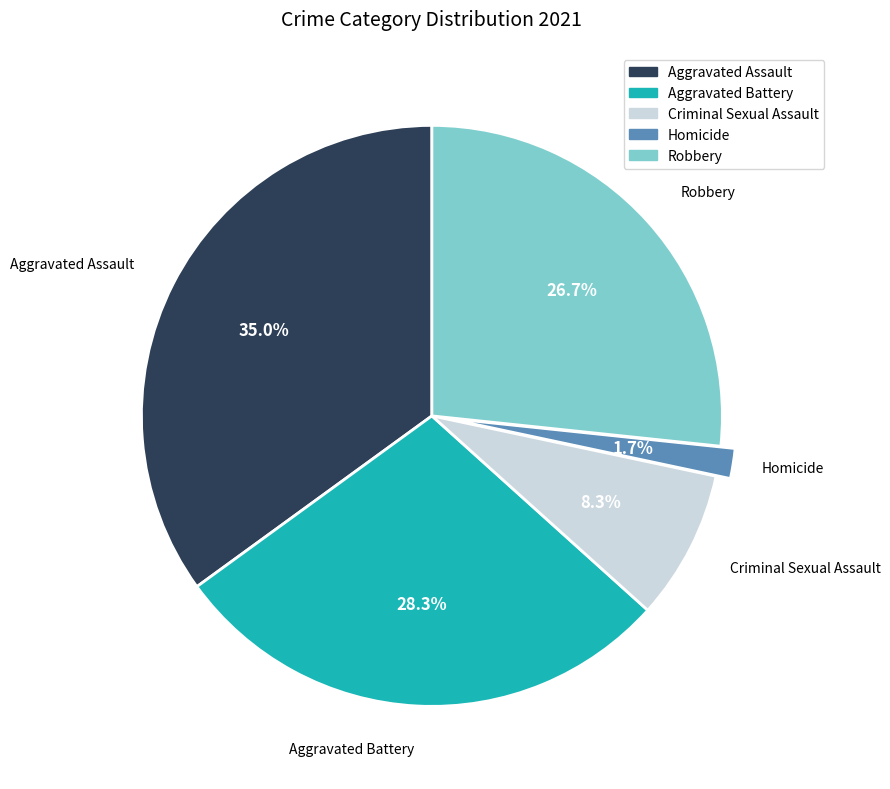

Rank the categories by value from highest to lowest.

Aggravated Assault, Aggravated Battery, Robbery, Criminal Sexual Assault, Homicide